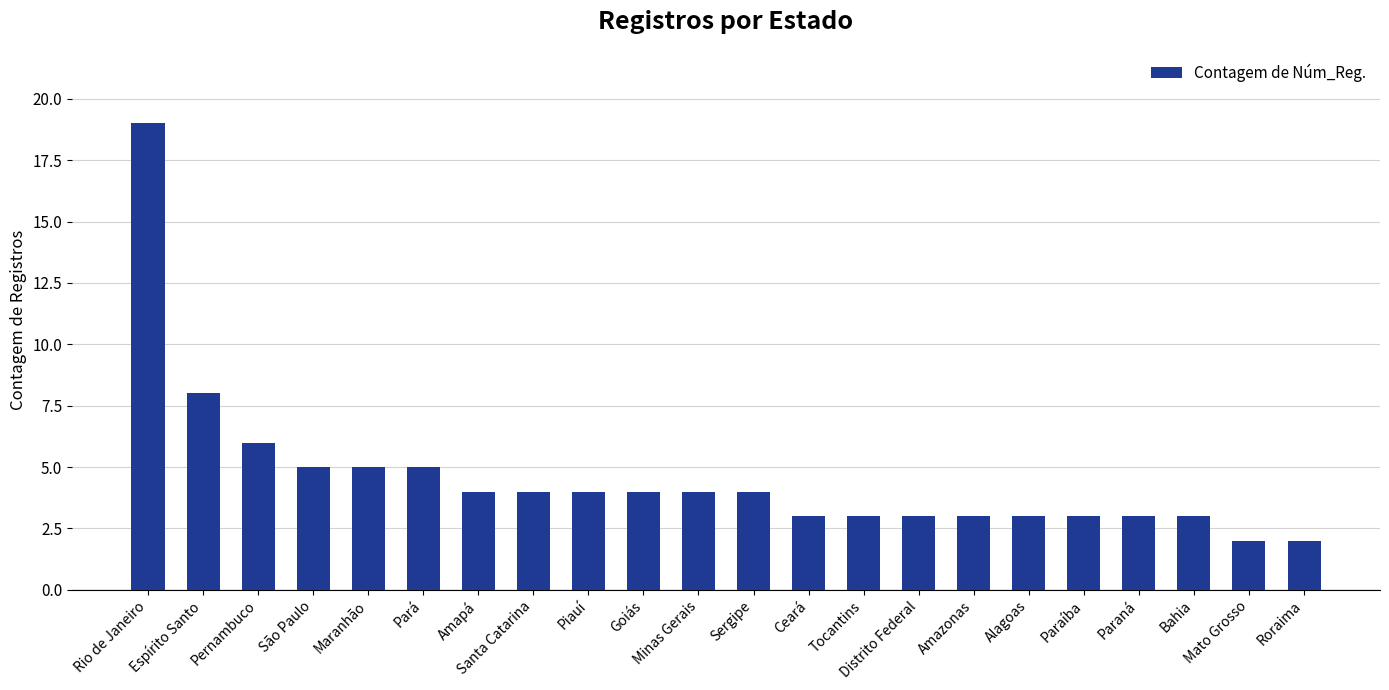

Approximately how many times larger is the value at Rio de Janeiro compared to Tocantins?

6.3